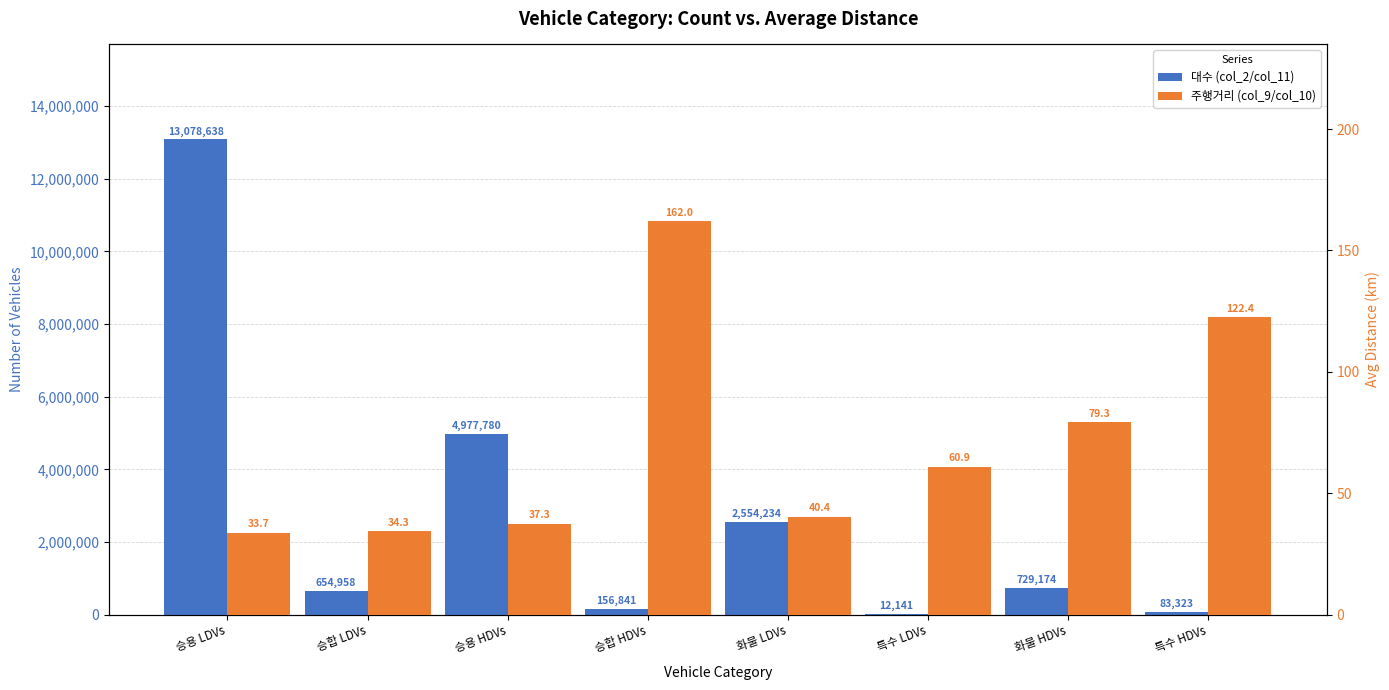

How many bars are there in total?

16